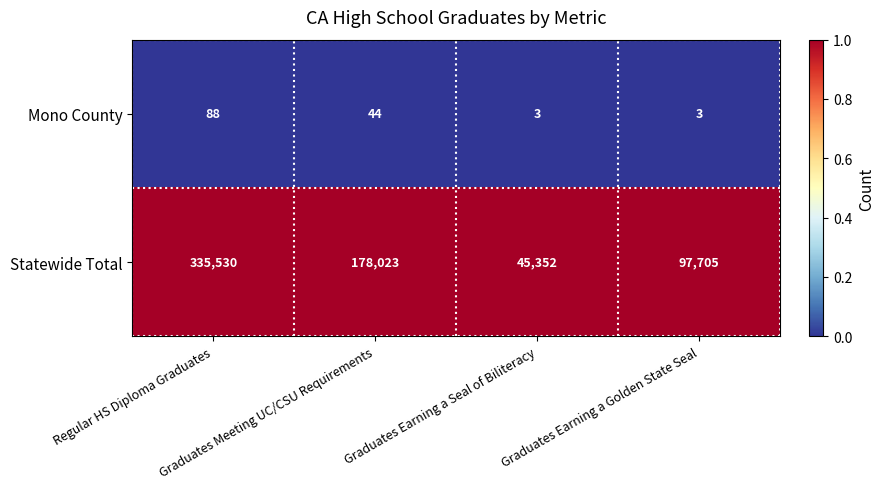

At Regular HS Diploma Graduates, list the series in order from largest to smallest.

Statewide Total, Mono County